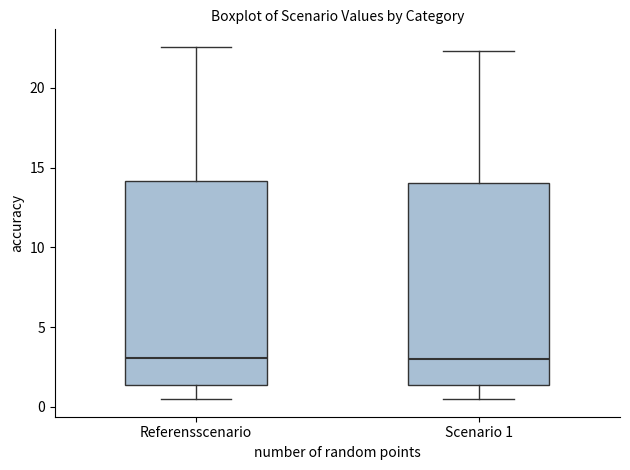

Reading left to right, transcribe this box plot: for each box, give where its median line is, the range the box spans, and where its two whiskers end, as read against the y-axis. The values are not printed on the chart, so give them approximately, as read against the axis.

Referensscenario: median 3.0, box 1.5 to 14.0, whiskers 0.5 to 22.5
Scenario 1: median 3.0, box 1.5 to 14.0, whiskers 0.5 to 22.5